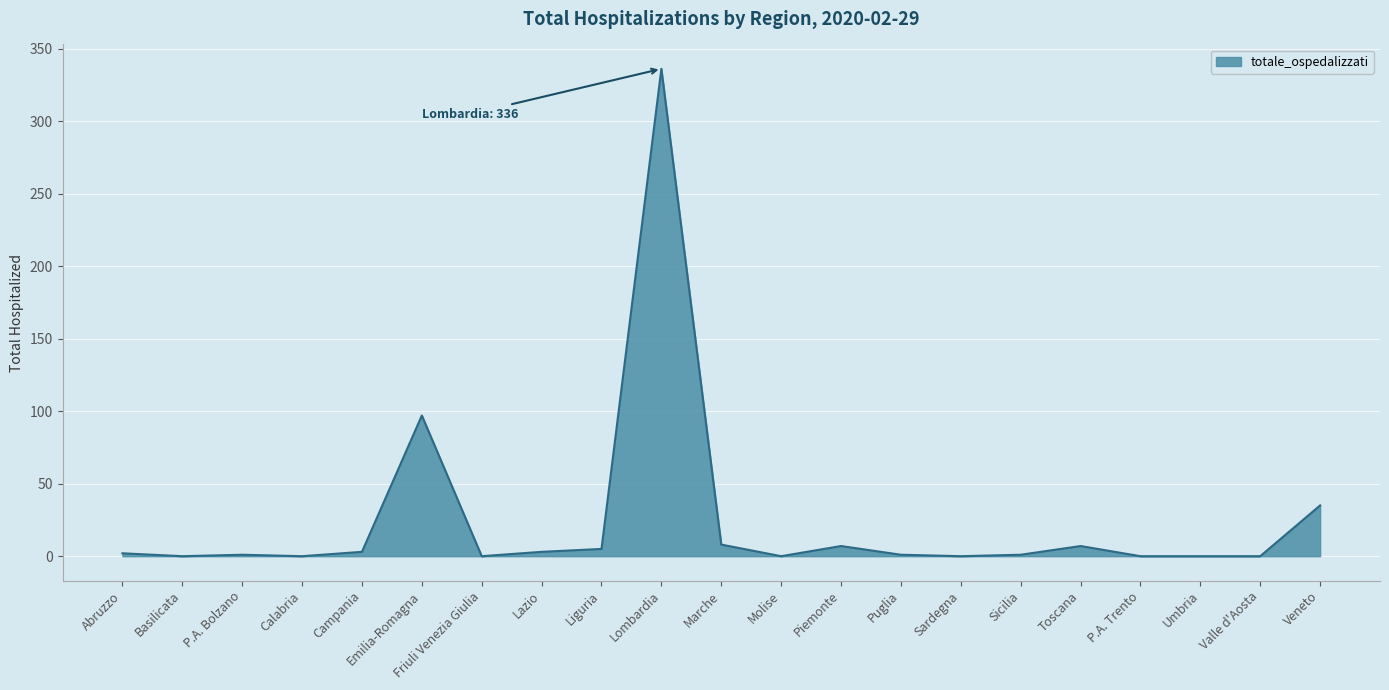

What is the greatest value displayed?

336